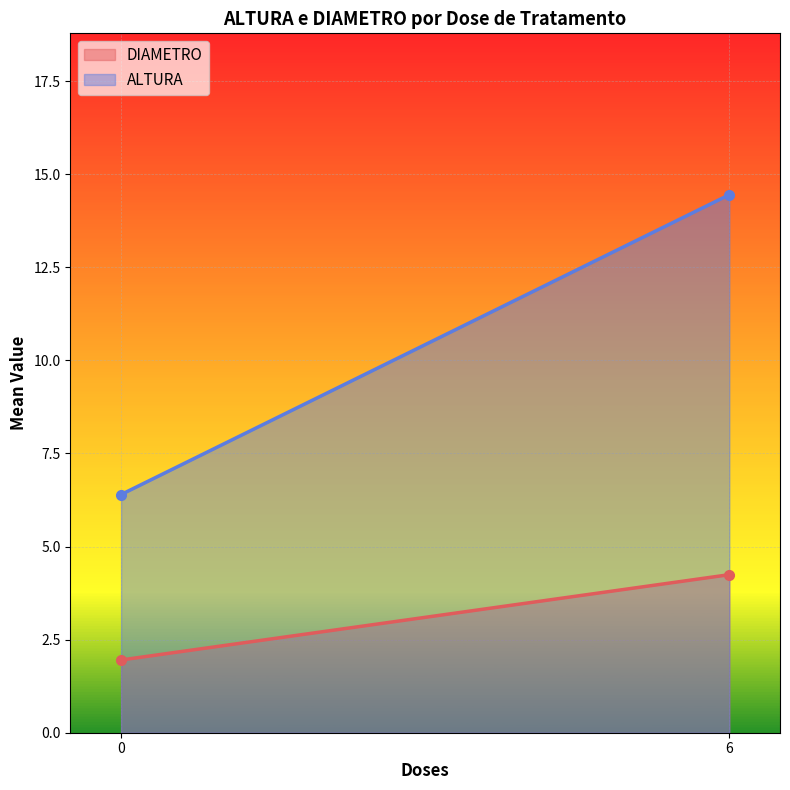

What is the difference between the maximum and minimum values in the ALTURA series?

8.1